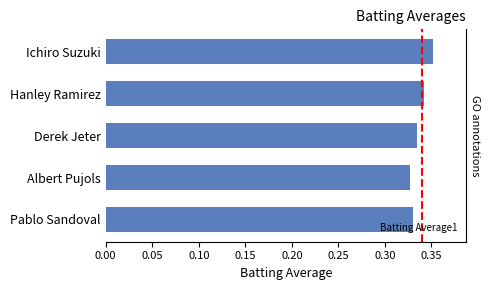

What is the value of the 3rd bar from the left?

0.3